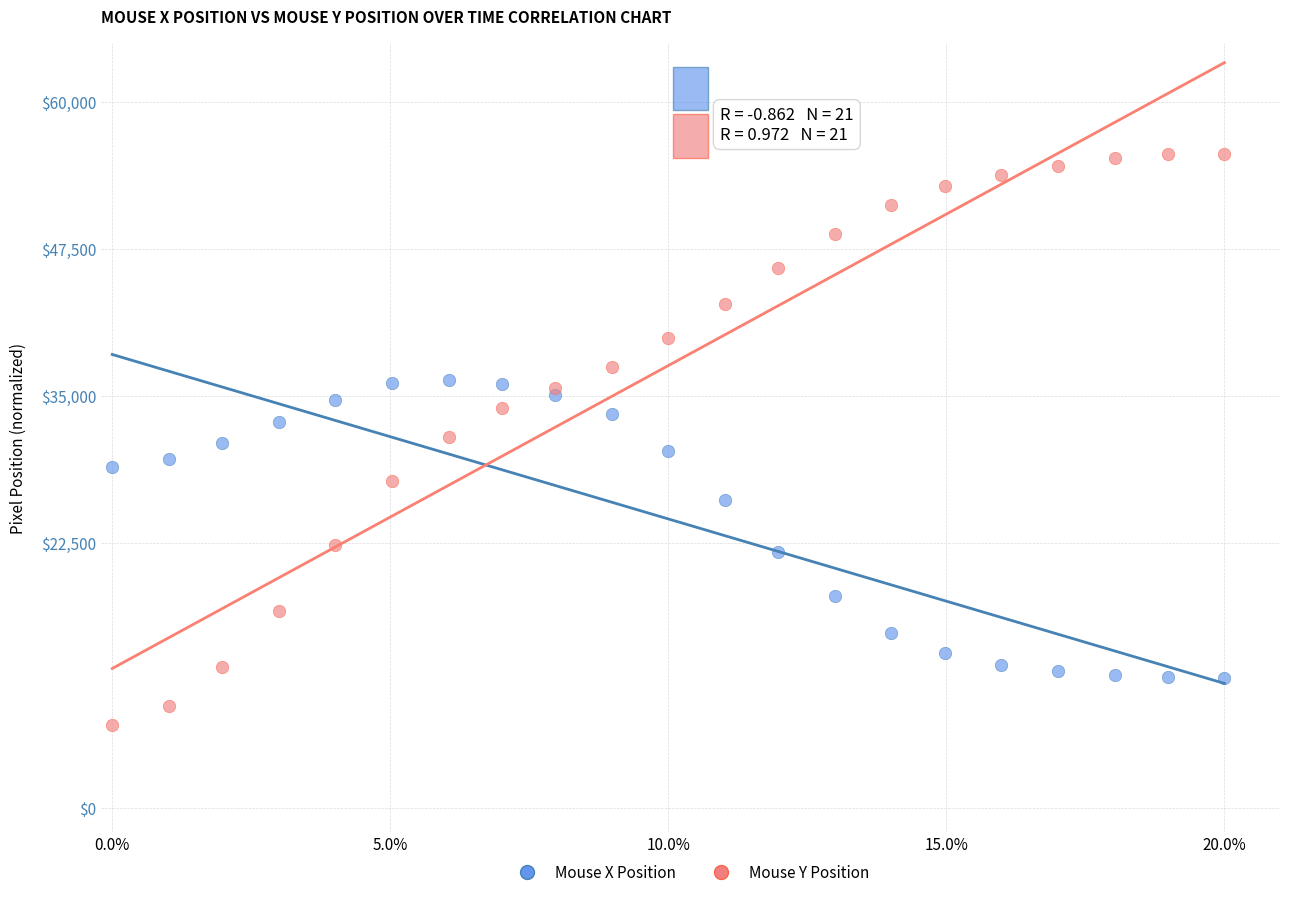

Which series contains the highest Y value?

Mouse Y Position